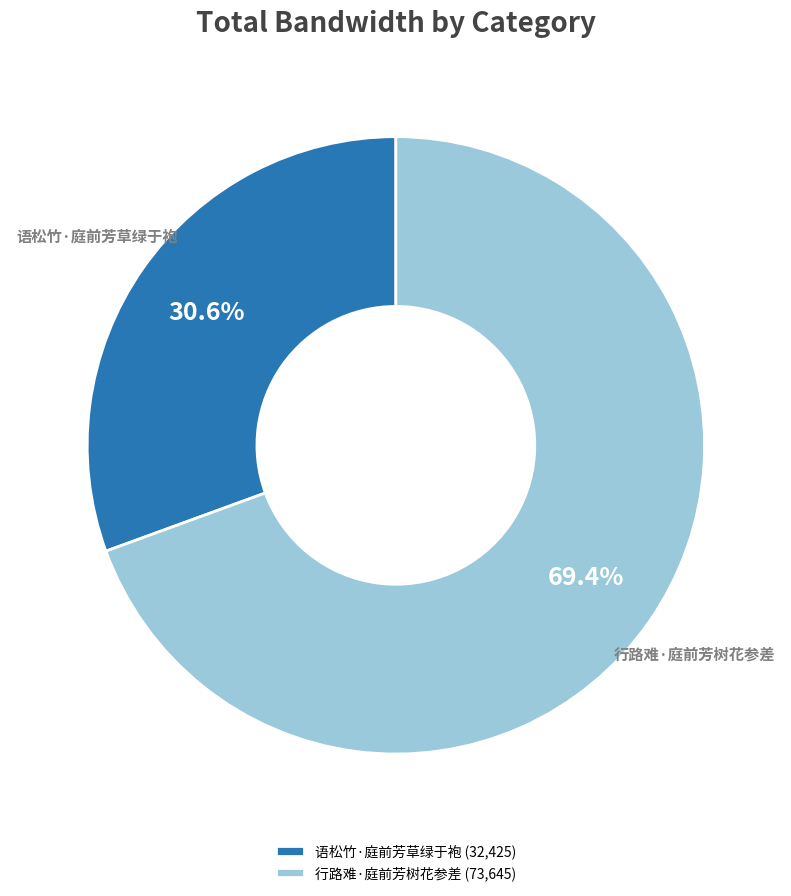

Is the sum of 行路难·庭前芳树花参差 and 语松竹·庭前芳草绿于袍 greater than half?

Yes